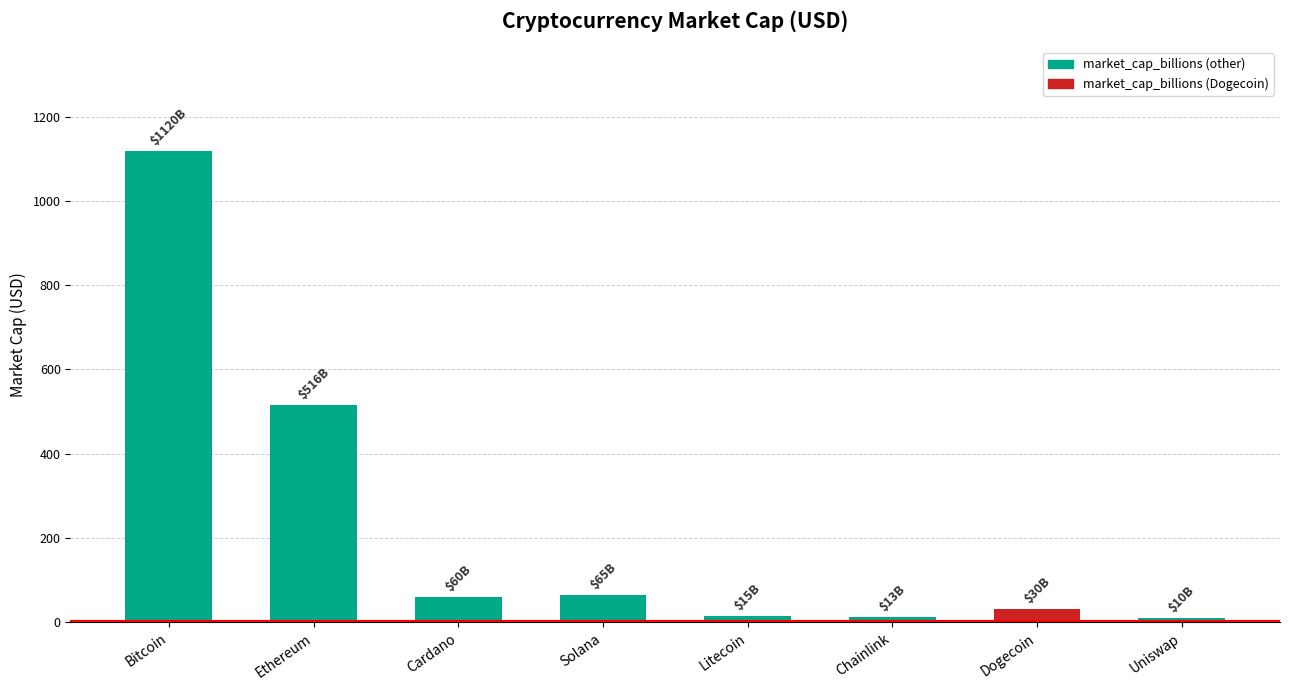

Where does the data first go above 60?

Bitcoin